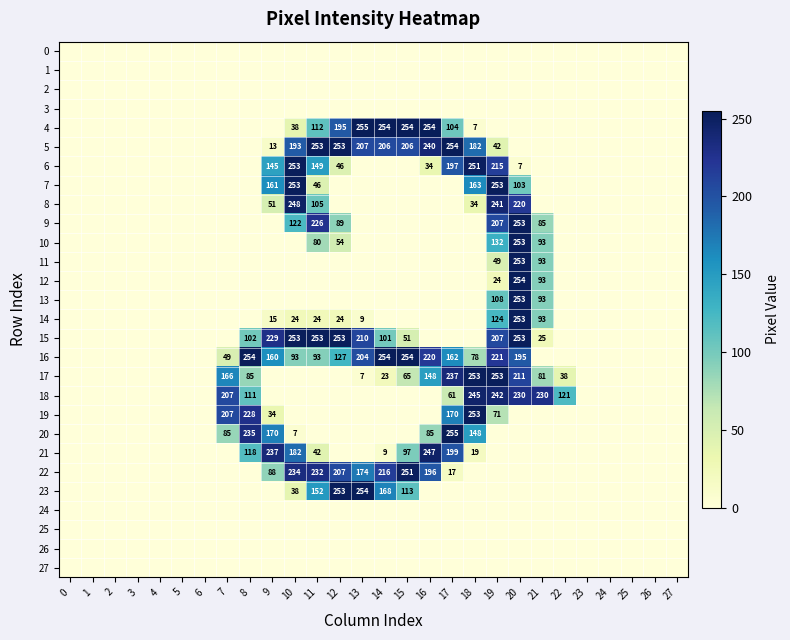

The 8 series shows 319 at 20. True or false?

False